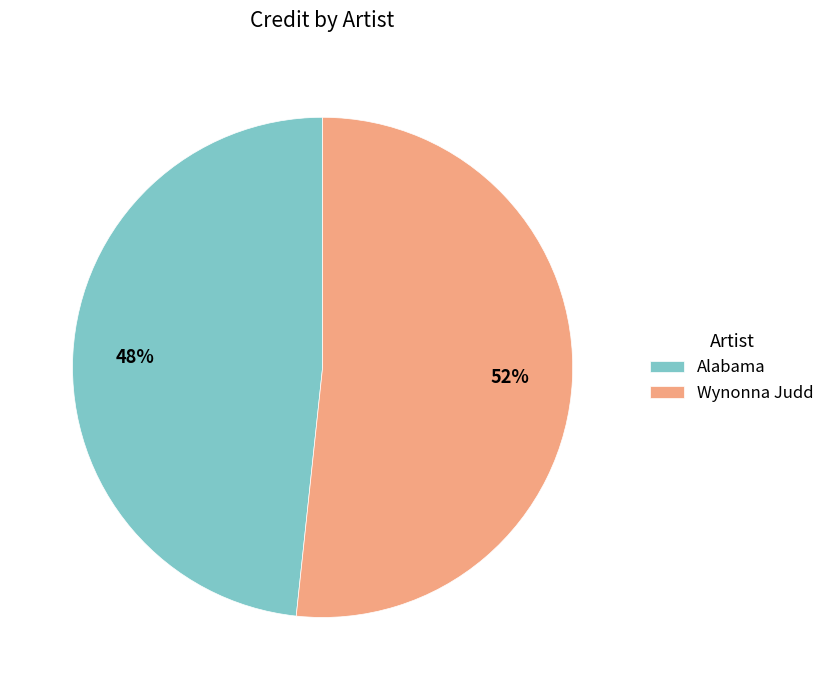

To the nearest percent, what percentage of the pie is Wynonna Judd?

52%